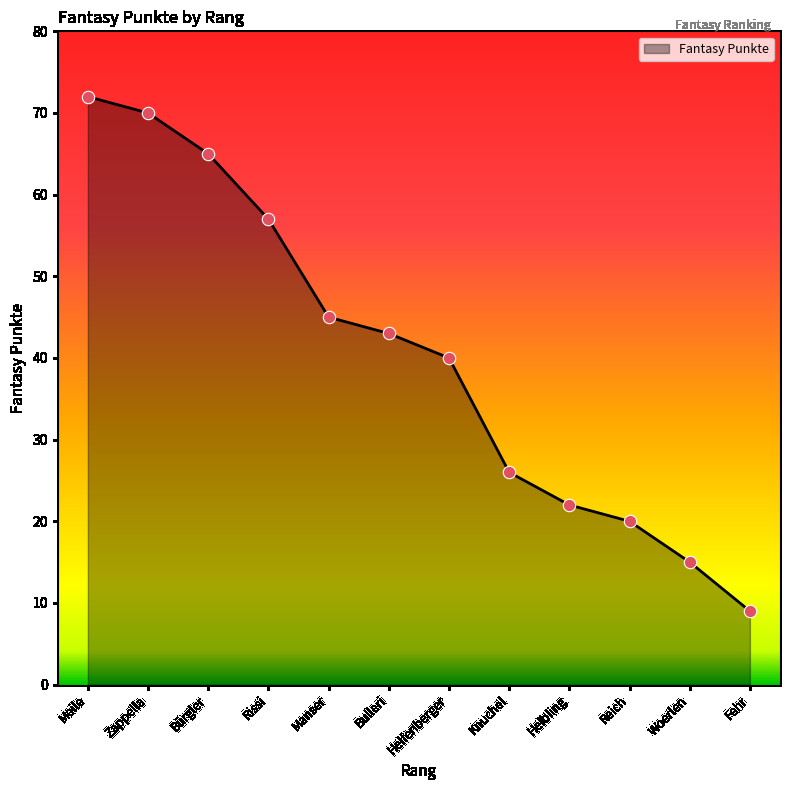

What is the change in value from Bürgler to Fehr?

-56